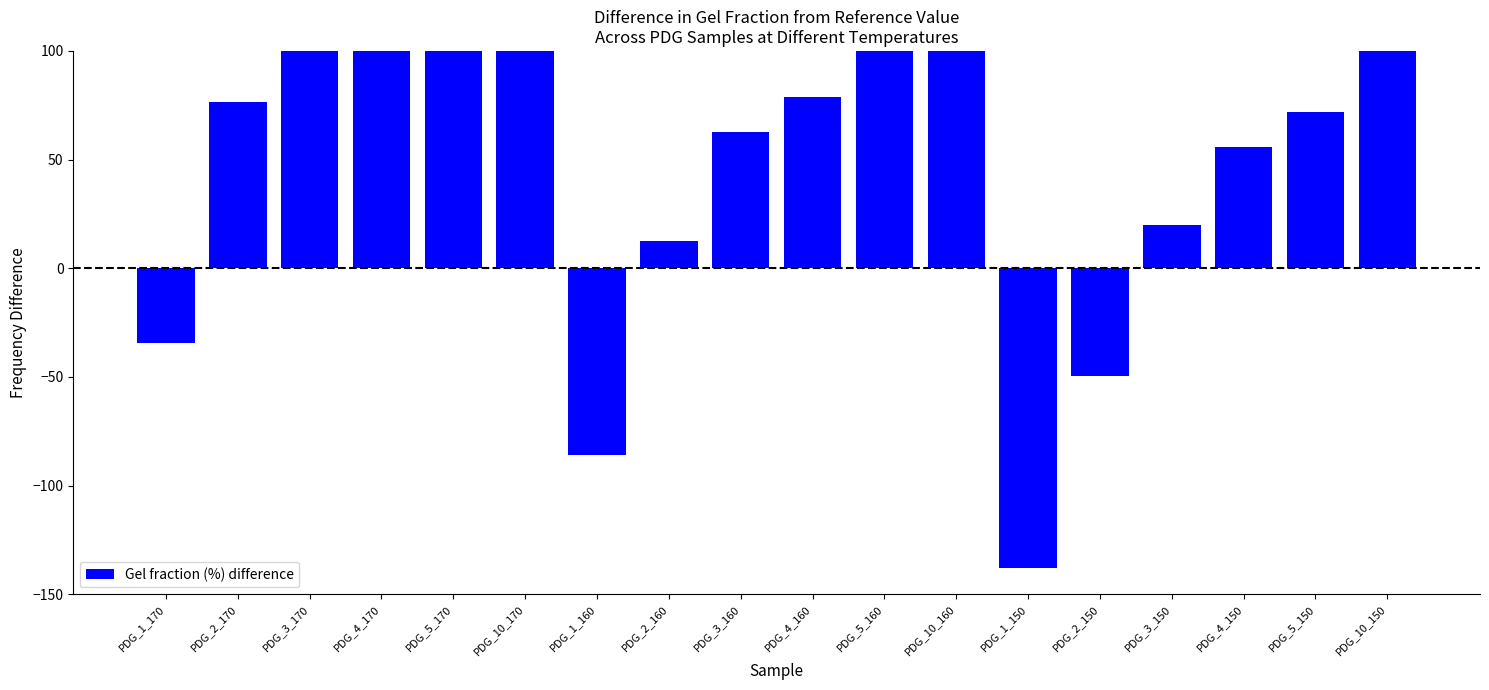

Are the bars grouped side by side (vs. stacked)?

No